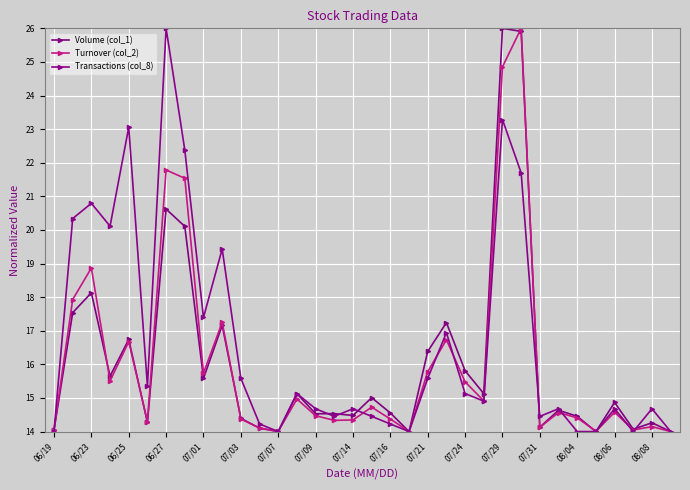

How many distinct data groups are displayed?

3